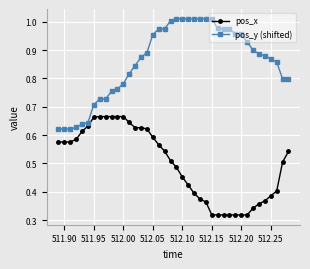

Which series has the largest total across all categories?

pos_y (shifted)